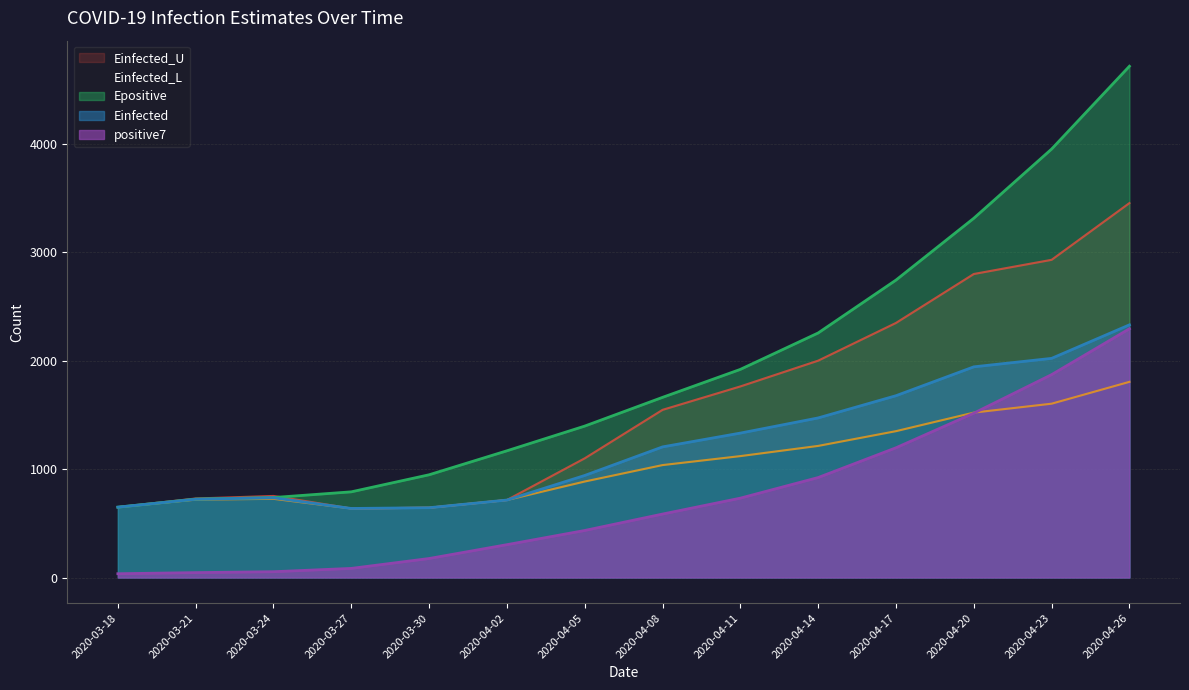

Is it true that positive7 equals 29.0 at 2020-03-21?

False